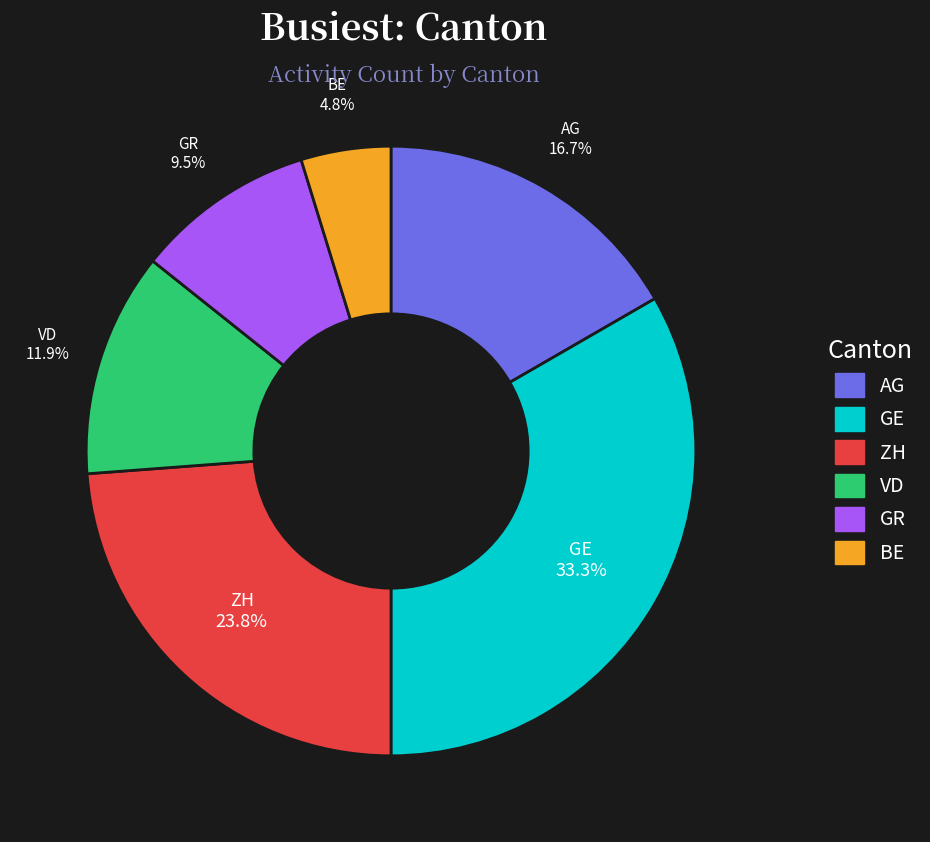

Do GR and AG together represent more than half of the pie?

No